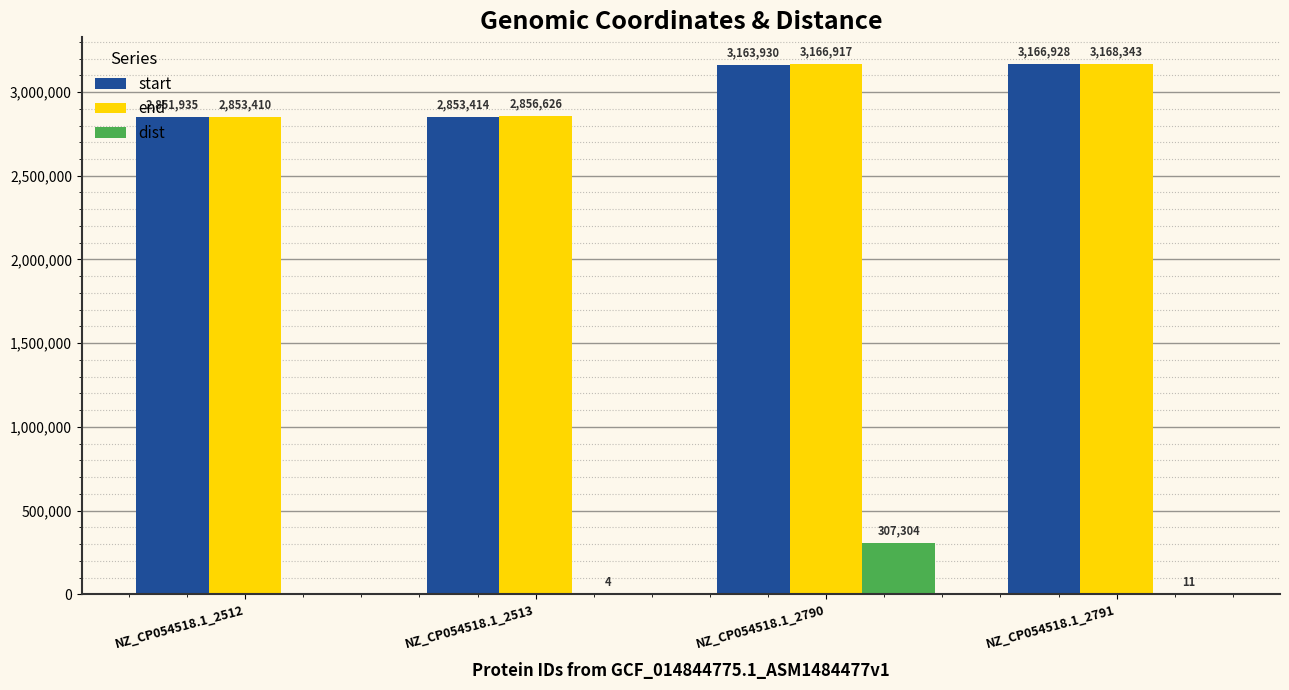

What is the sum of the end values at NZ_CP054518.1_2791 and NZ_CP054518.1_2790?

6335260